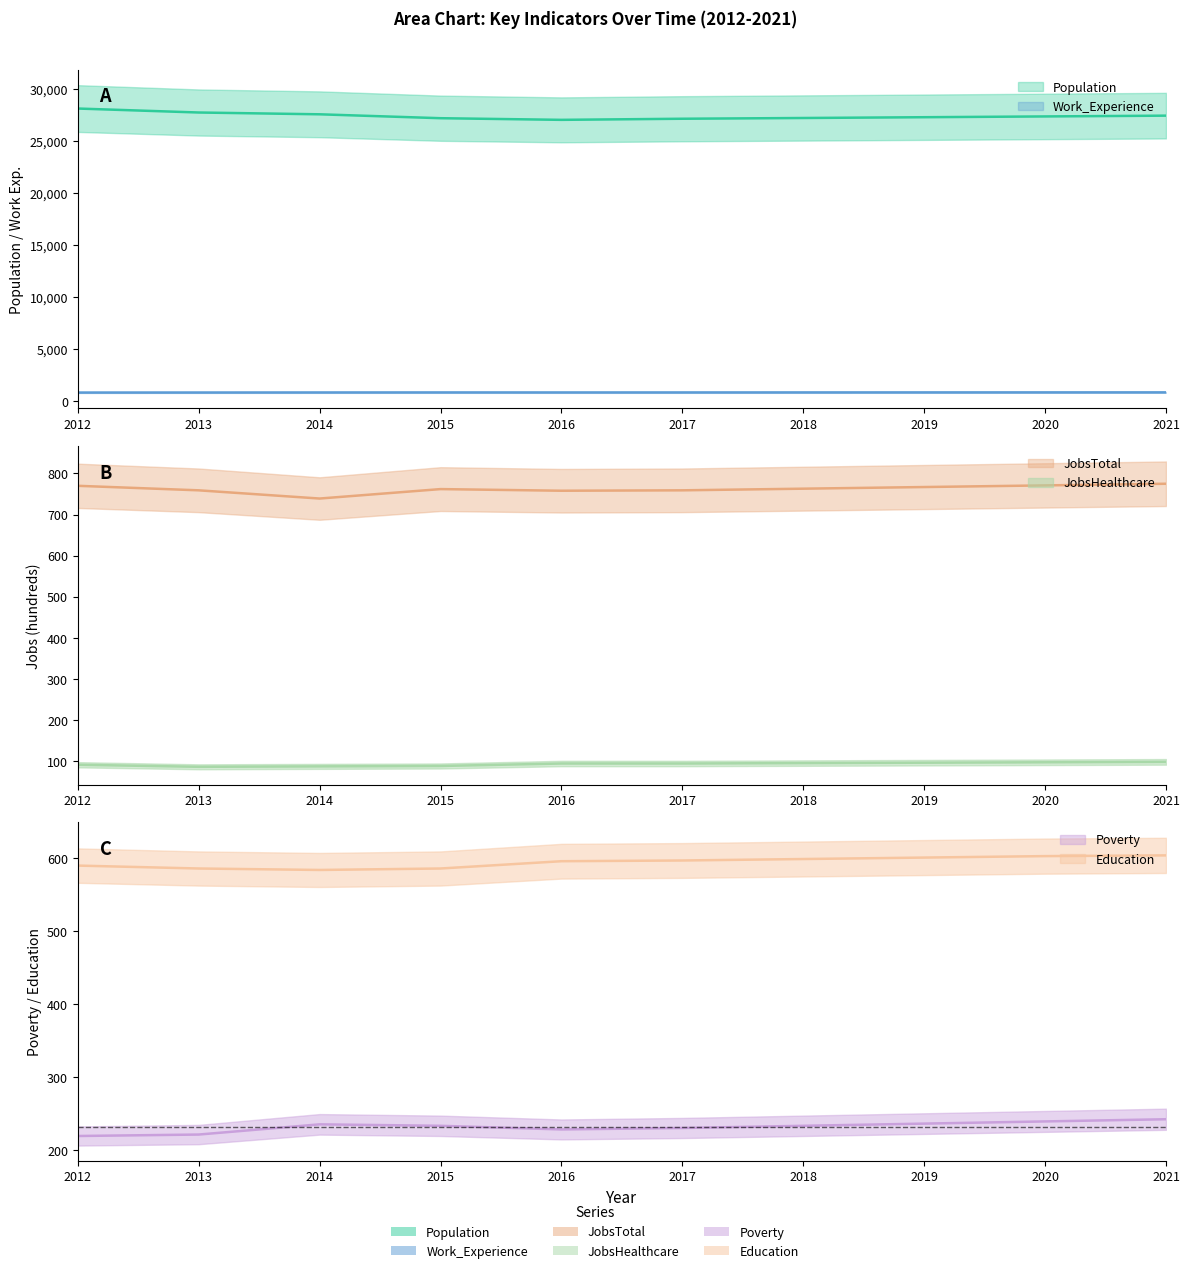

Reading right to left, what are all the values shown in this chart?

Population: 27393	27318	27243	27168	27096	26990	27148	27523	27695	28077
Work_Experience: 805	804	802	800	798	797	799	796	791	788
JobsTotal: 775	771	767	763	759	758	762	739	759	770
JobsHealthcare: 98	97	96	95	94	94	88	87	86	91
Poverty: 242	239	236	233	230	228	233	235	221	219
Education: 604	603	601	599	597	596	586	584	586	590